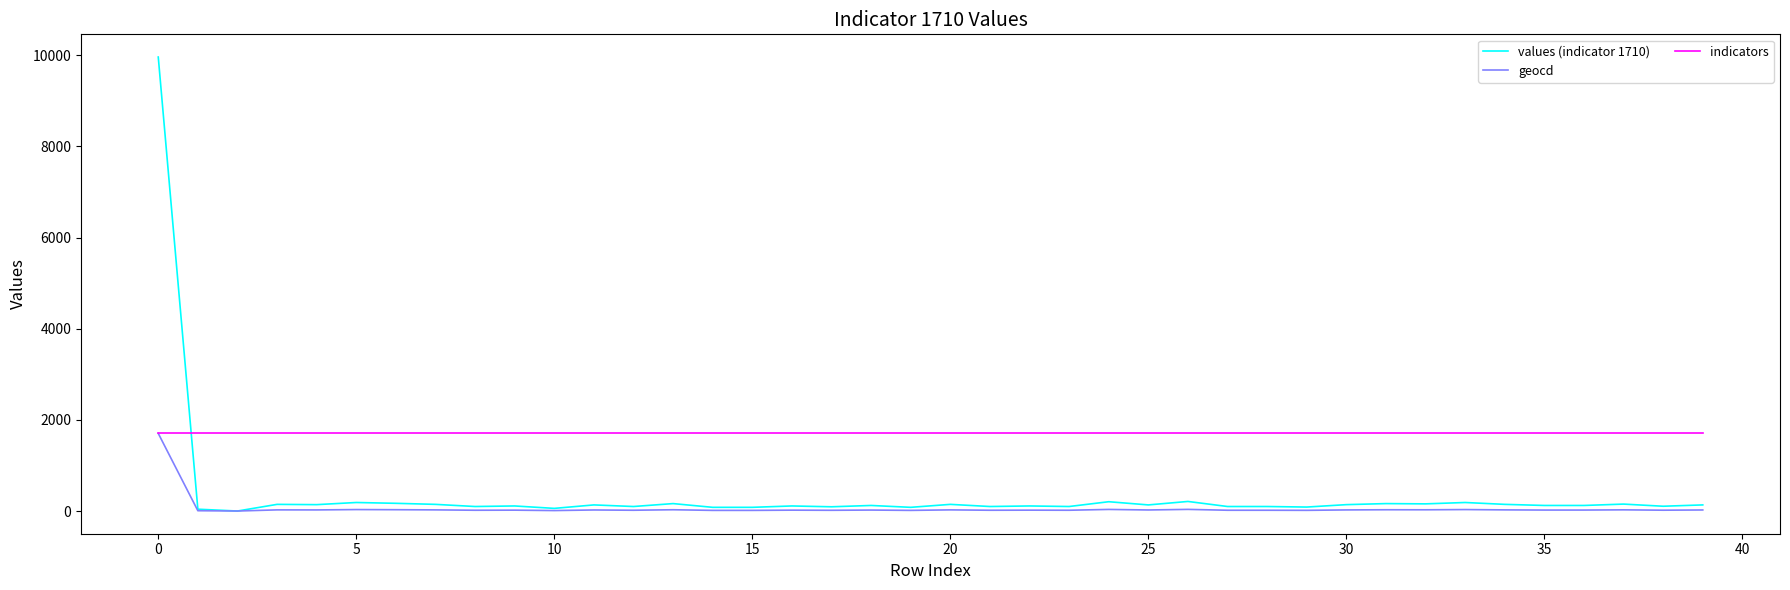

Which series has the largest total across all categories?

indicators